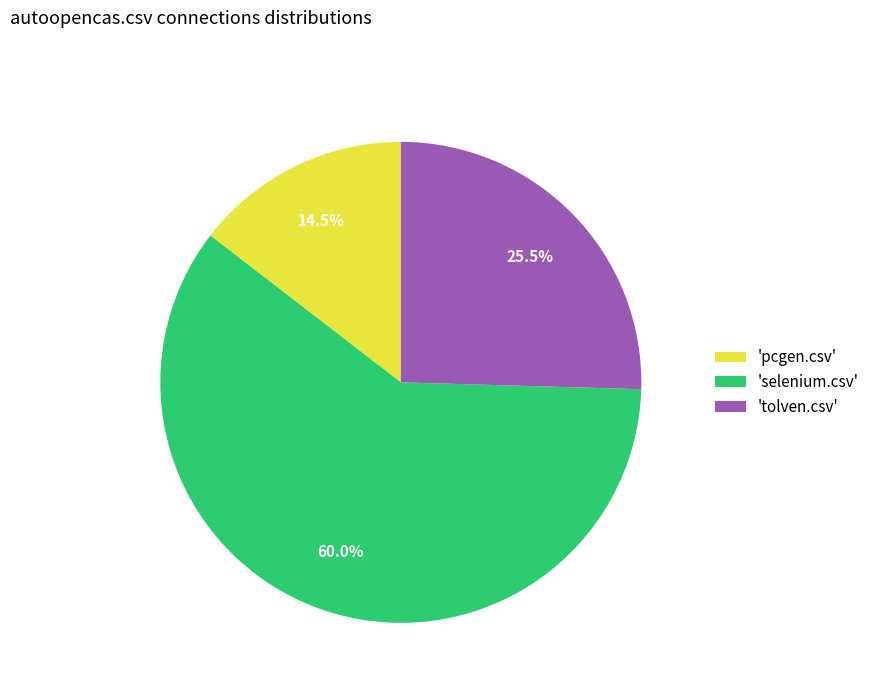

Which has a higher value, 'selenium.csv' or 'pcgen.csv'?

'selenium.csv'